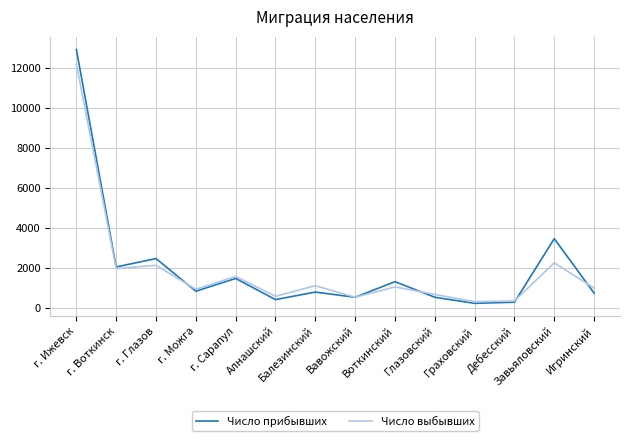

What is the maximum value for Число выбывших?

12214